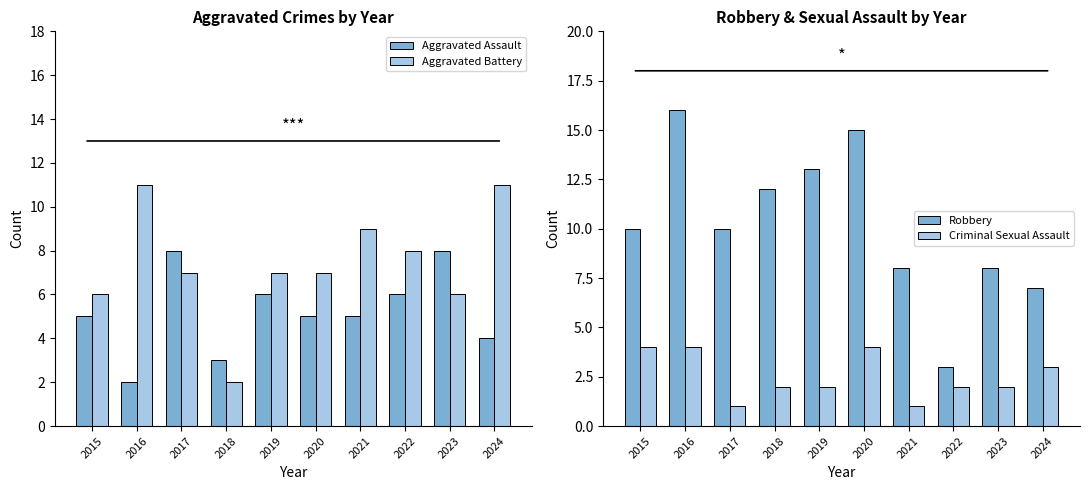

What are all the series names shown in the legend?

Aggravated Assault, Aggravated Battery, Robbery, Criminal Sexual Assault